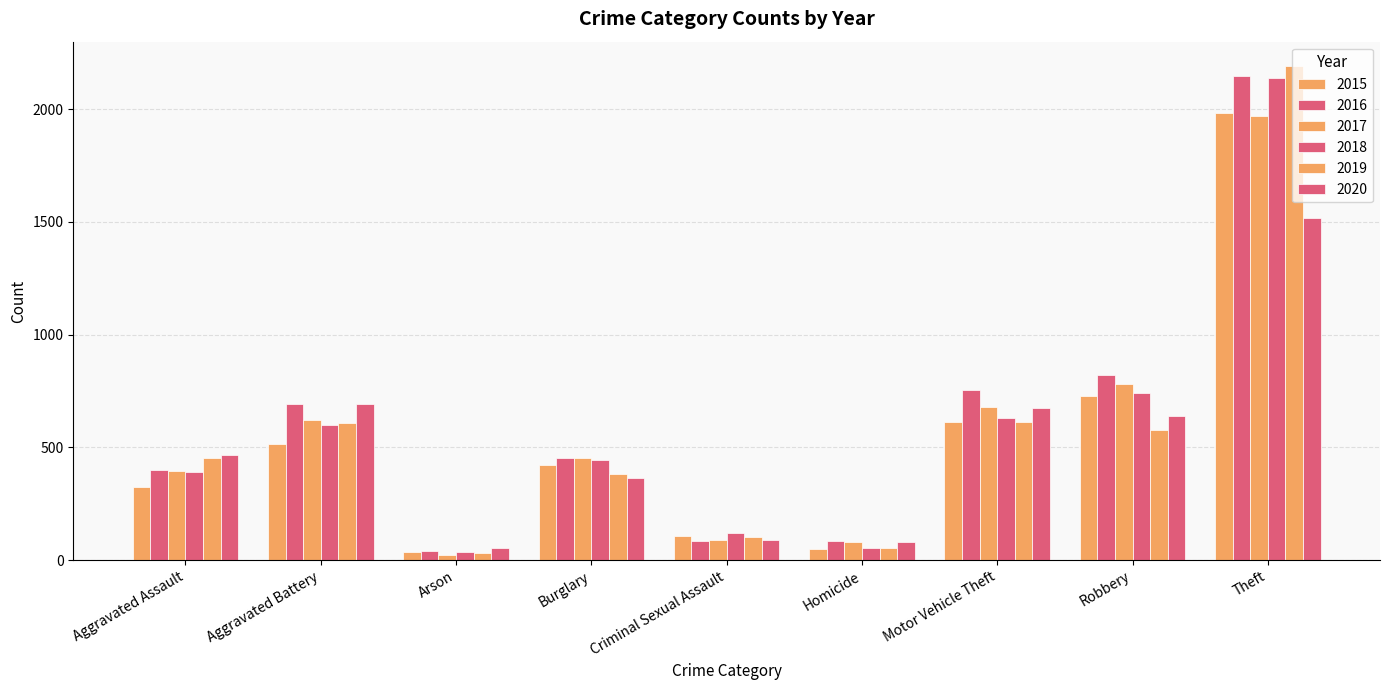

How many series are shown in this chart?

6